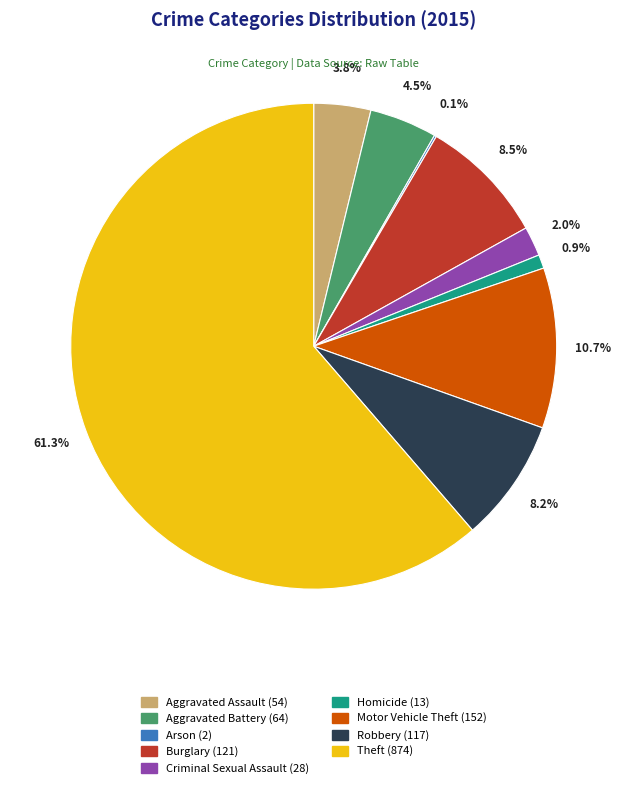

What is the total percentage of Theft and Burglary?

69.8%